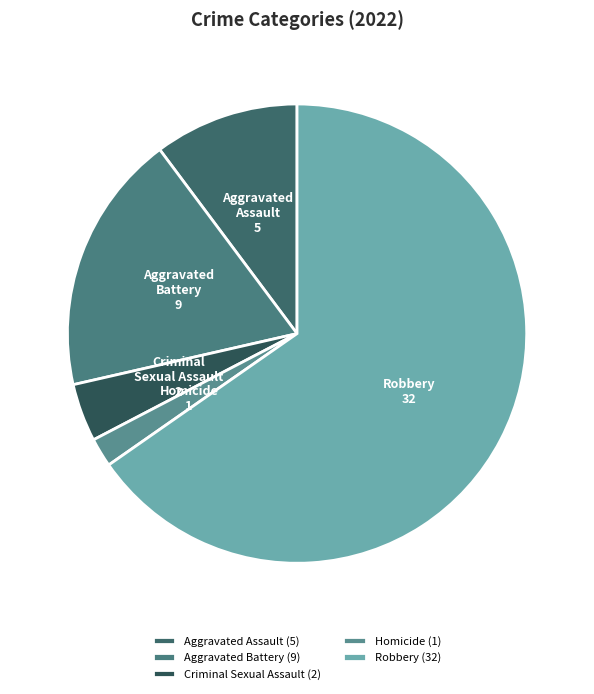

Combined, do Aggravated Battery and Homicide account for over 50%?

No